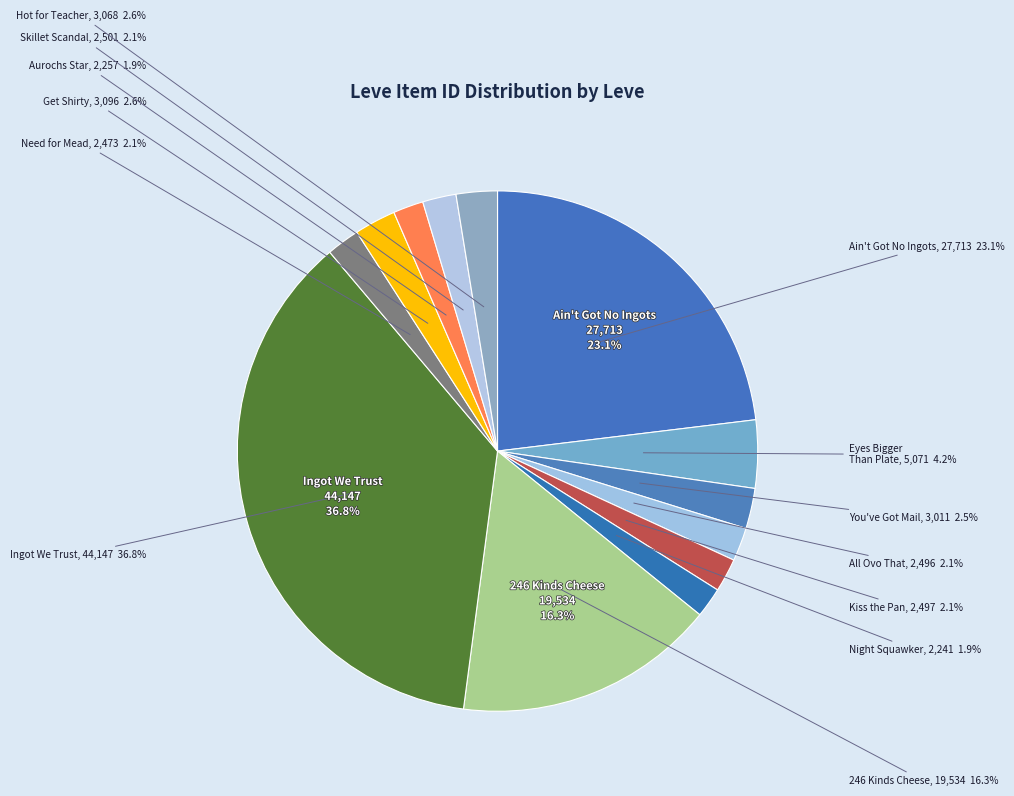

To the nearest percent, what portion does Skillet Scandal represent?

2%